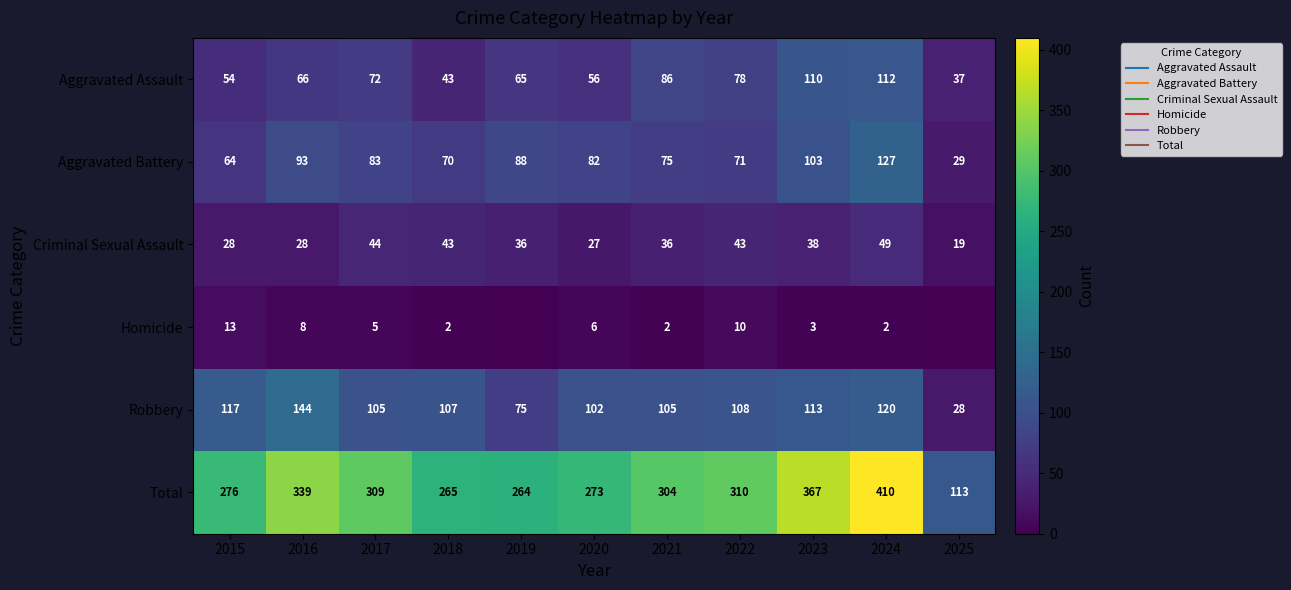

What is the total value across all series at 2020?

546